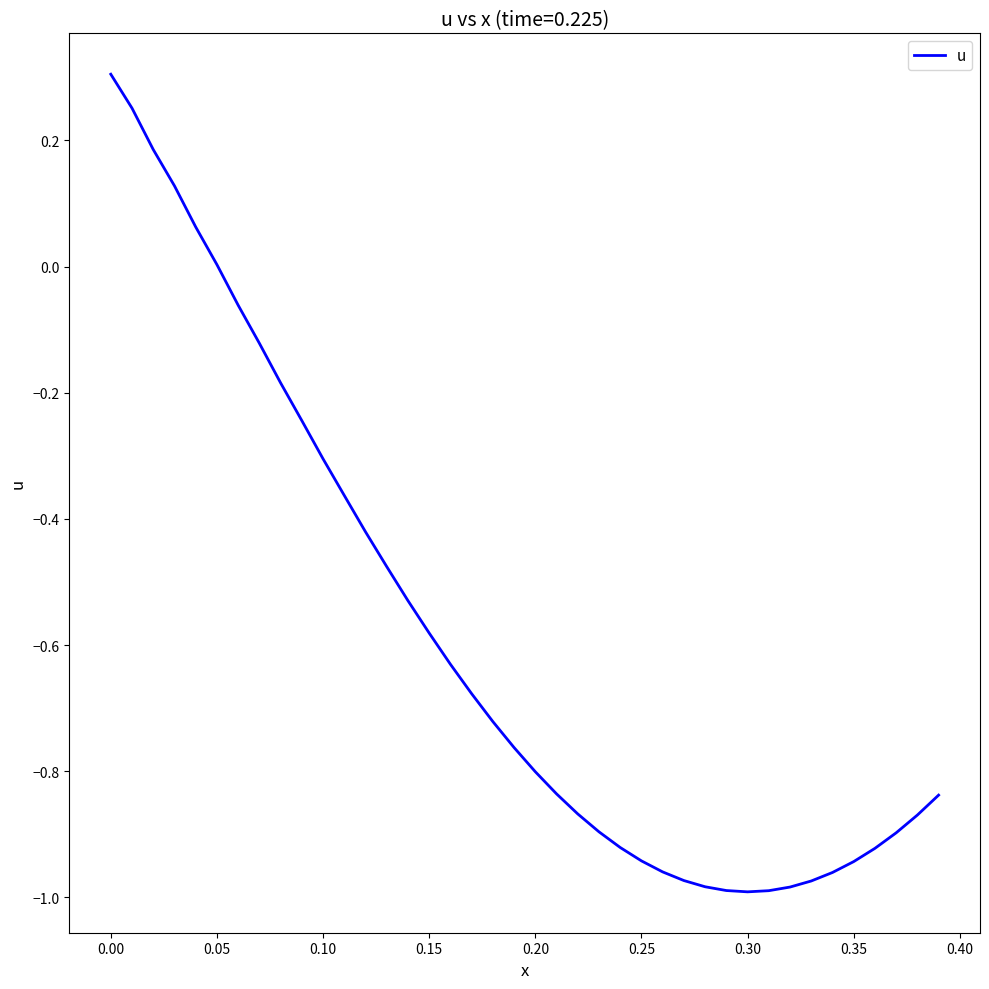

What is the difference between the maximum and minimum values?

1.3